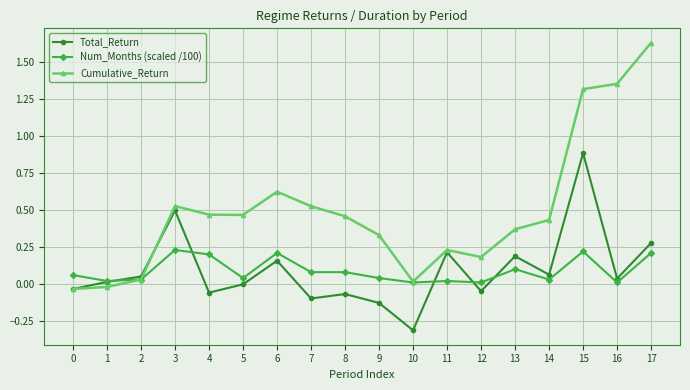

Which series ends up on top after the final intersection of Total_Return and Num_Months (scaled /100)?

Total_Return